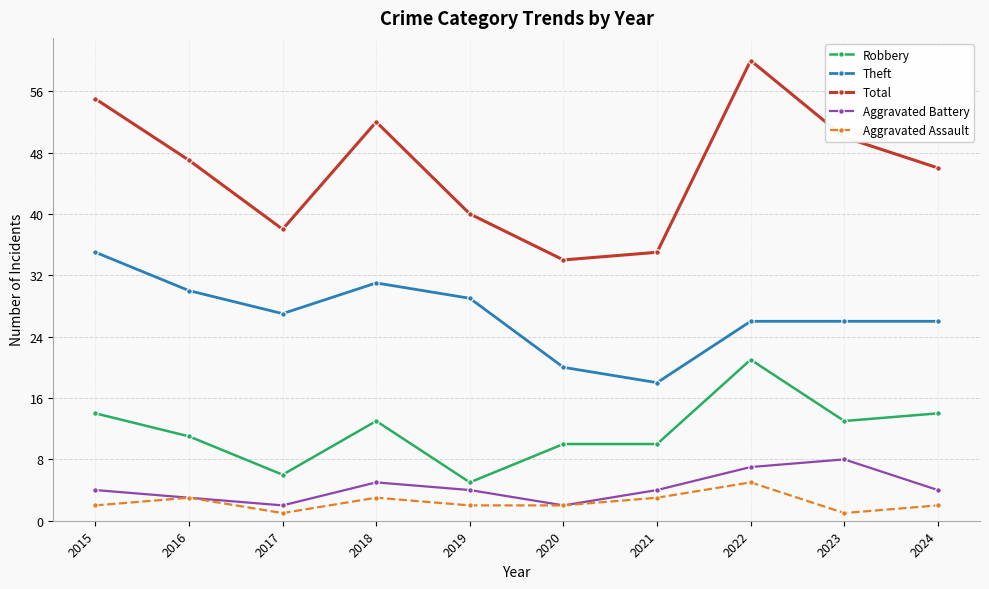

Reading left to right, transcribe all the data shown in this chart.

Robbery: 14	11	6	13	5	10	10	21	13	14
Theft: 35	30	27	31	29	20	18	26	26	26
Total: 55	47	38	52	40	34	35	60	50	46
Aggravated Battery: 4	3	2	5	4	2	4	7	8	4
Aggravated Assault: 2	3	1	3	2	2	3	5	1	2